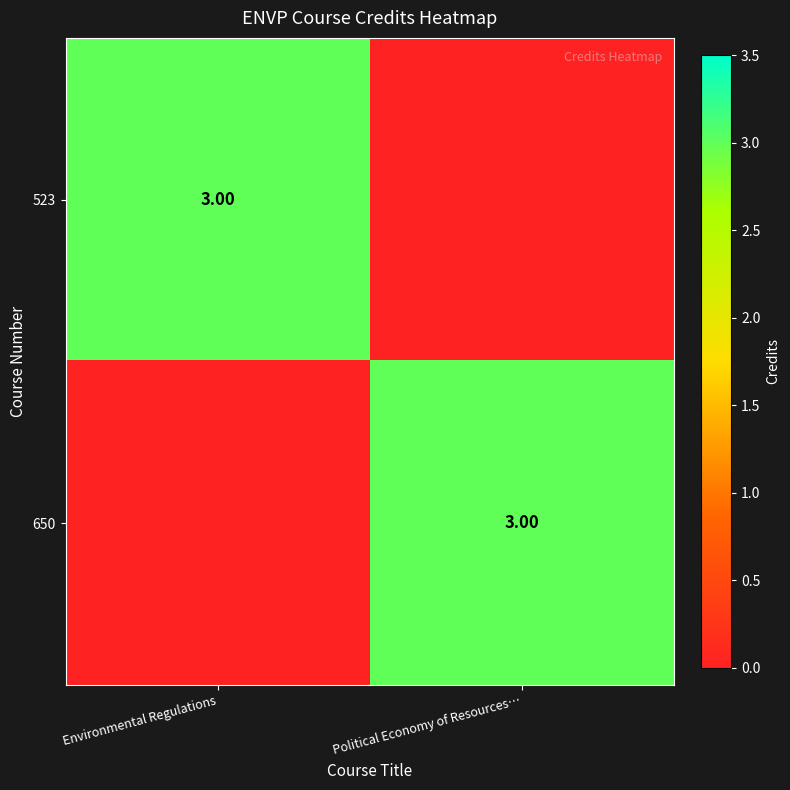

What is the average value of the 650 series?

2